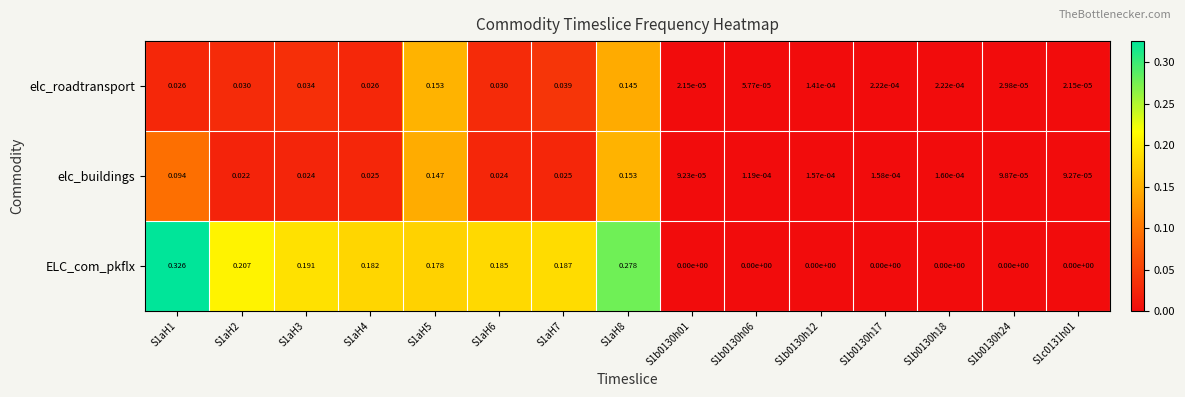

Which series changed the most between S1aH1 and S1c0131h01?

ELC_com_pkflx